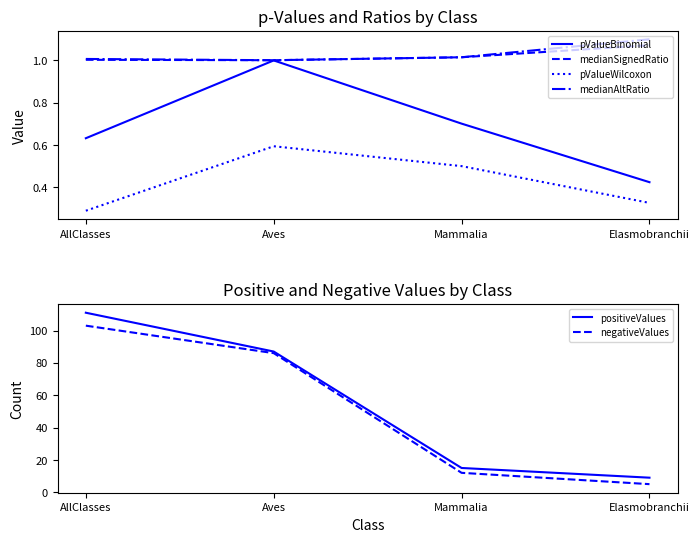

True or false: medianSignedRatio and positiveValues cross at least once.

False